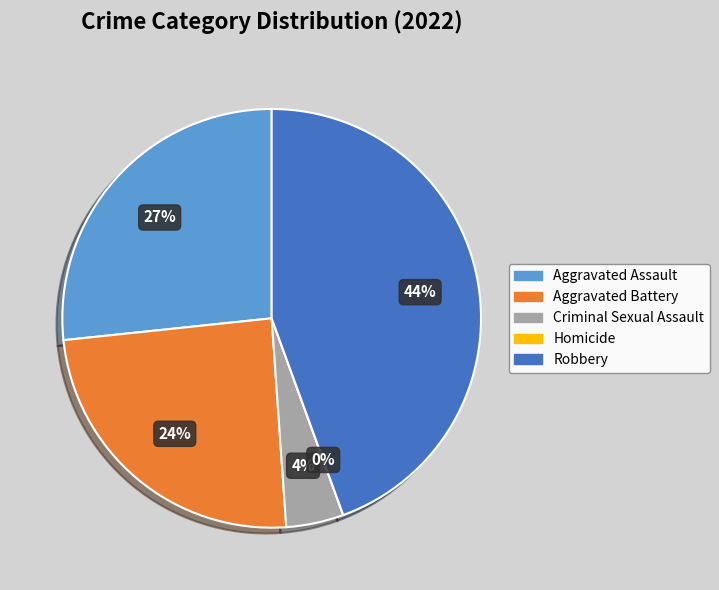

What percentage is the Aggravated Assault slice, to the nearest percent?

27%